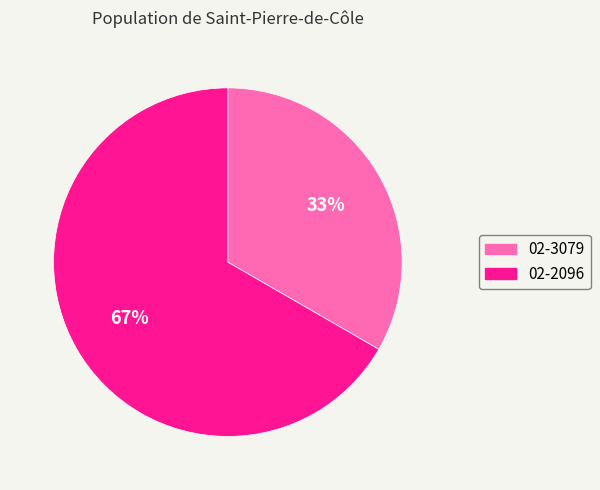

Which category has the smallest portion of the pie?

02-3079